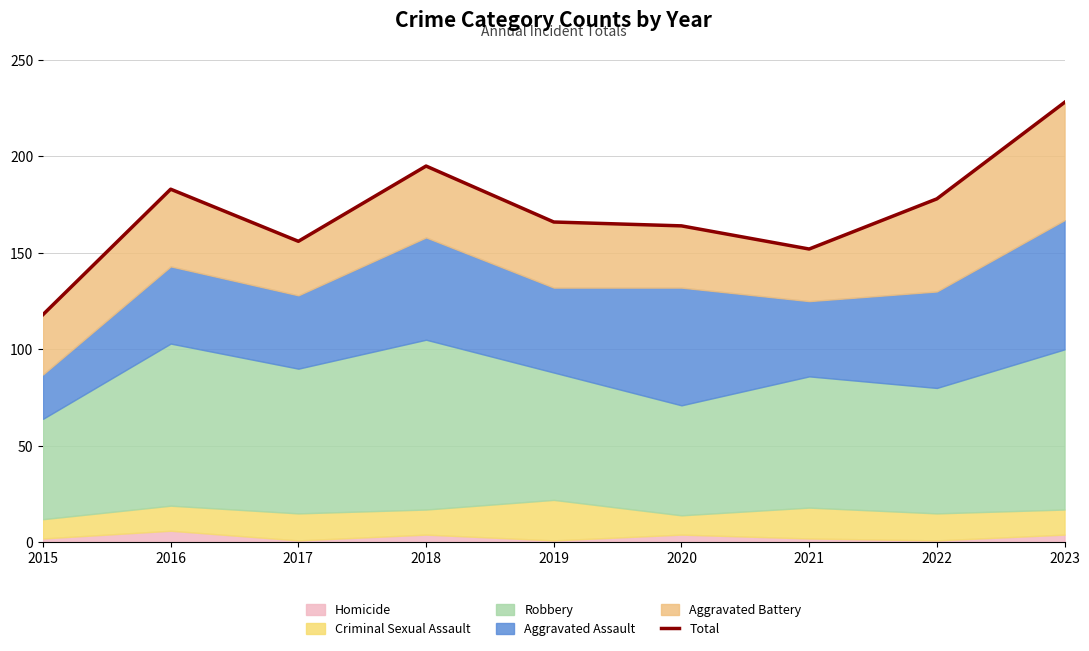

At which label is the value closest to 173?

2022